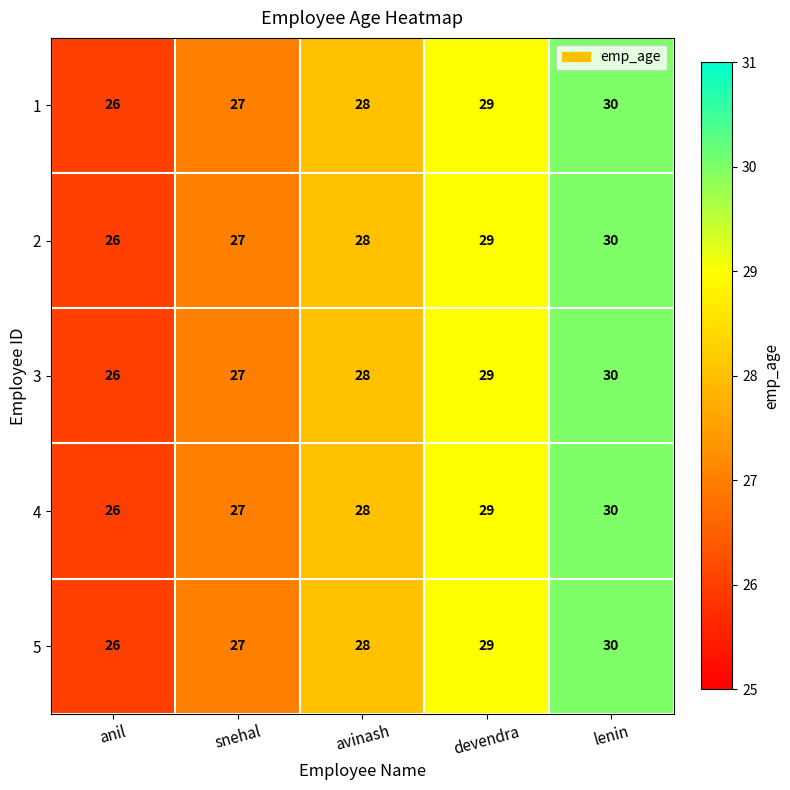

What is the maximum value shown in the chart?

30